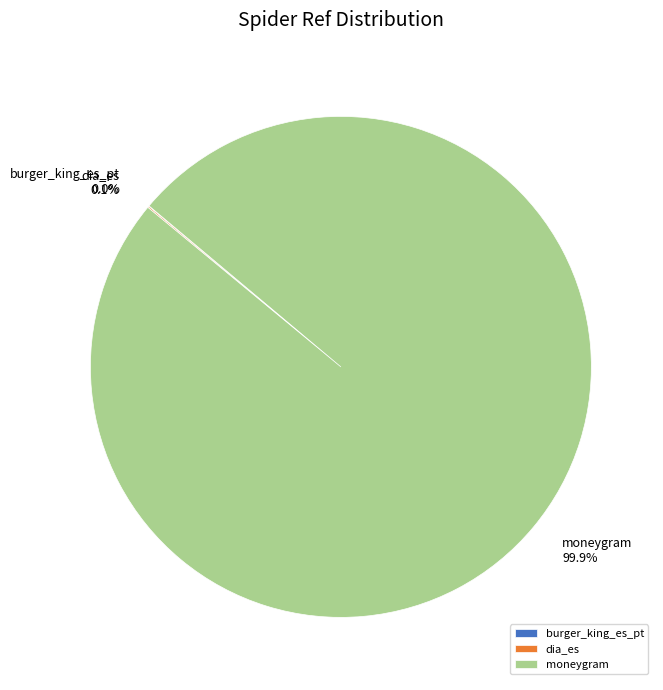

What portion of the pie excludes moneygram 99.9%?

0.1%